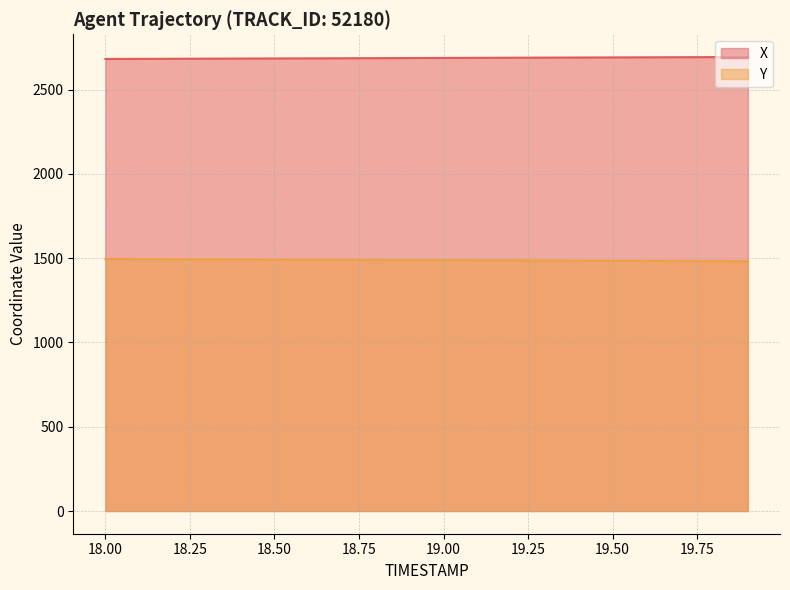

Where is Y nearest to the value 1488?

19.0